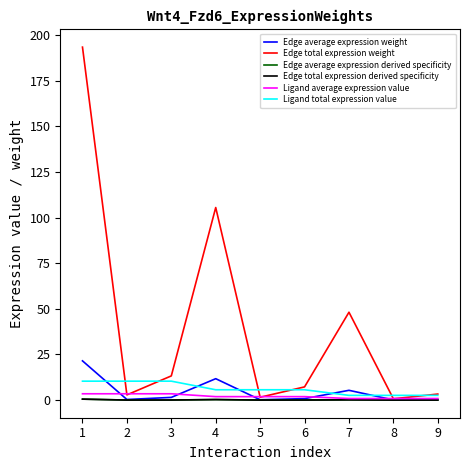

Is it true that Ligand total expression value equals 4.7 at 1?

False